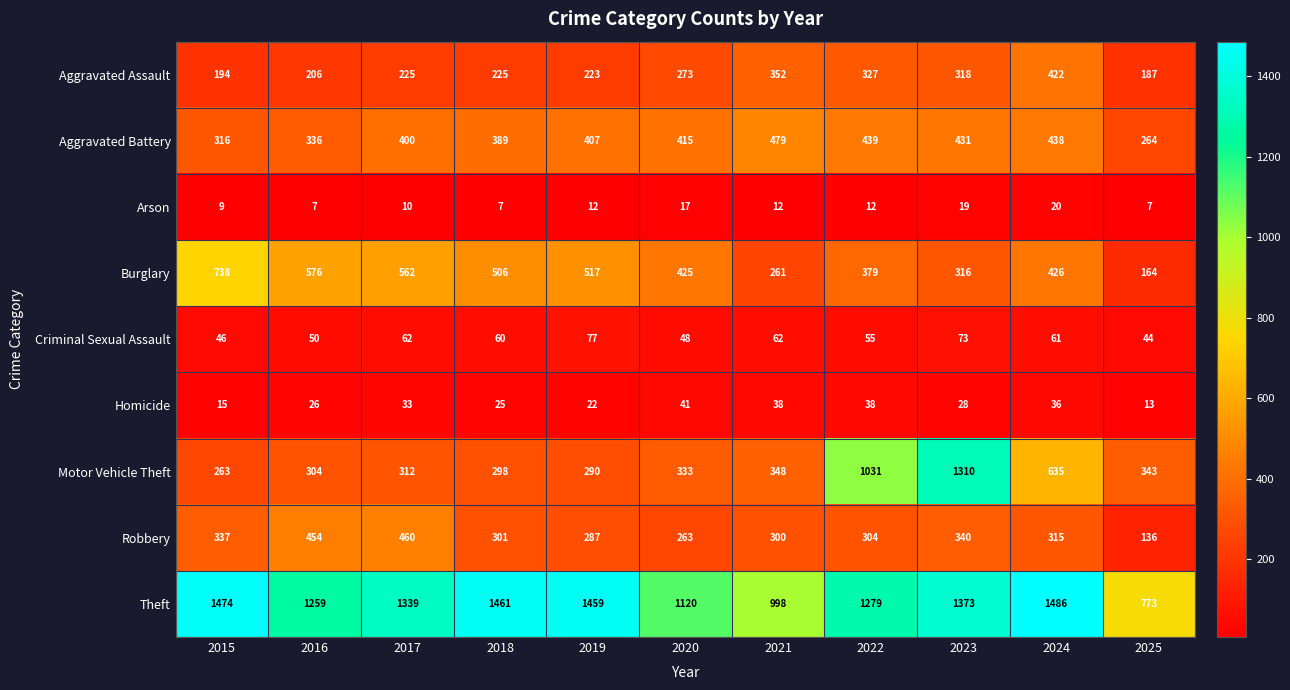

Rank the series by their maximum value, from lowest to highest.

Arson, Homicide, Criminal Sexual Assault, Aggravated Assault, Robbery, Aggravated Battery, Burglary, Motor Vehicle Theft, Theft